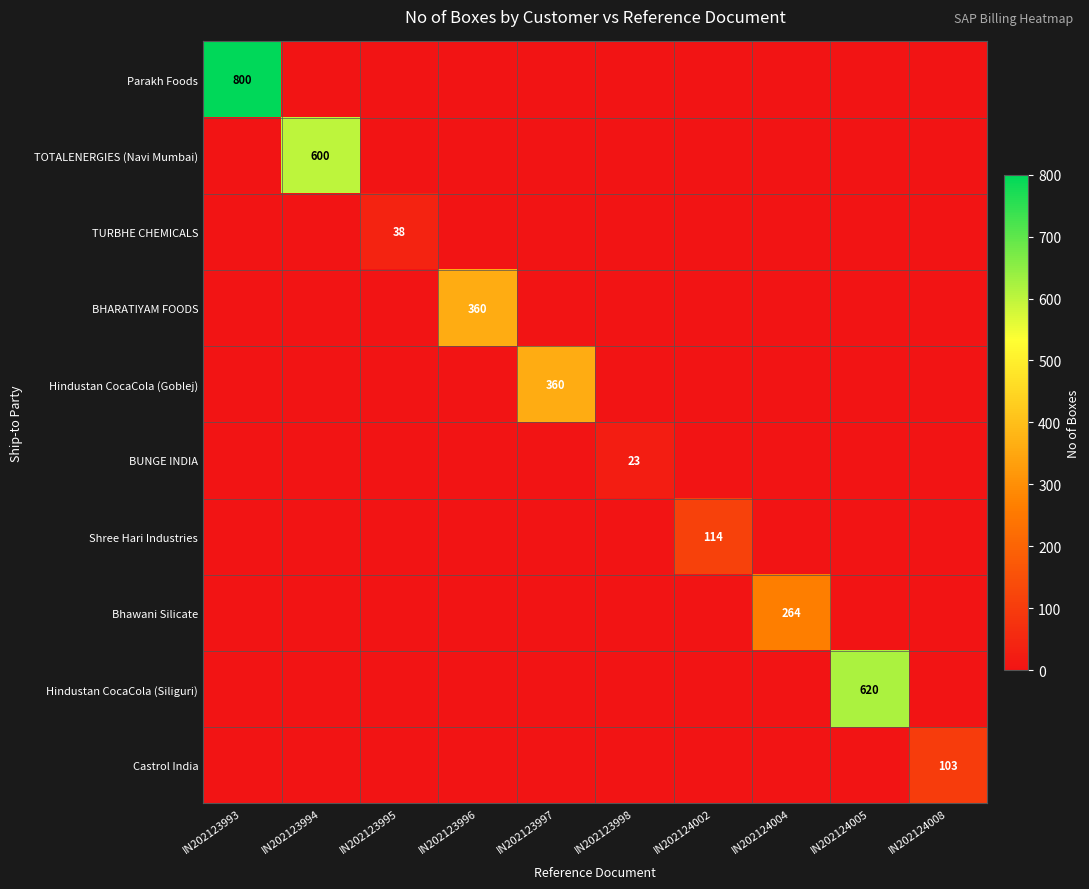

At which category is the sum across all series the highest?

IN202123993